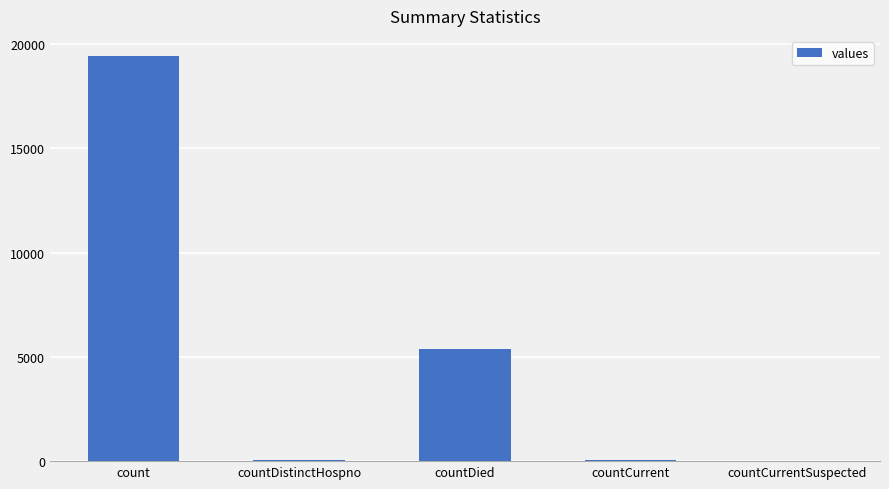

At which label is the value closest to 9710?

countDied